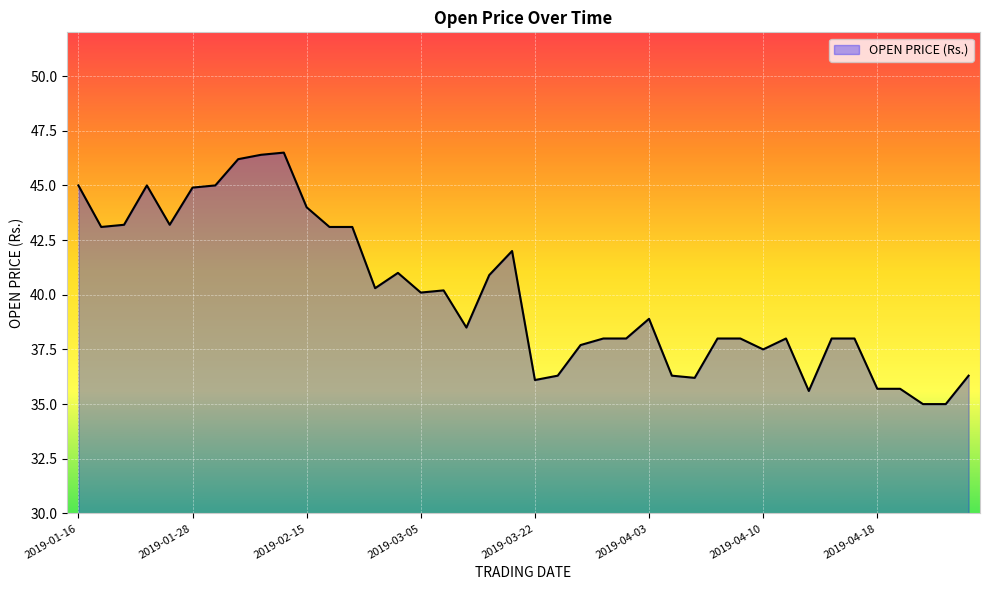

What is the smallest value displayed?

35.0